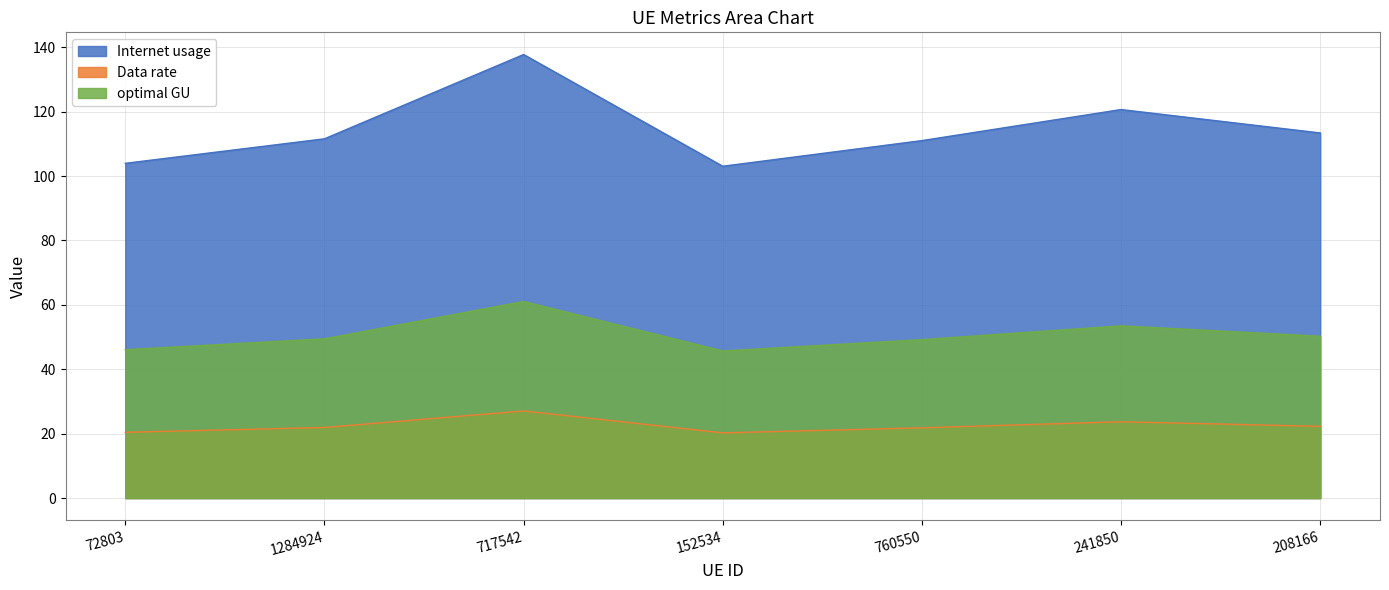

In Internet usage, how many points are lower than both neighbors (excluding endpoints)?

1